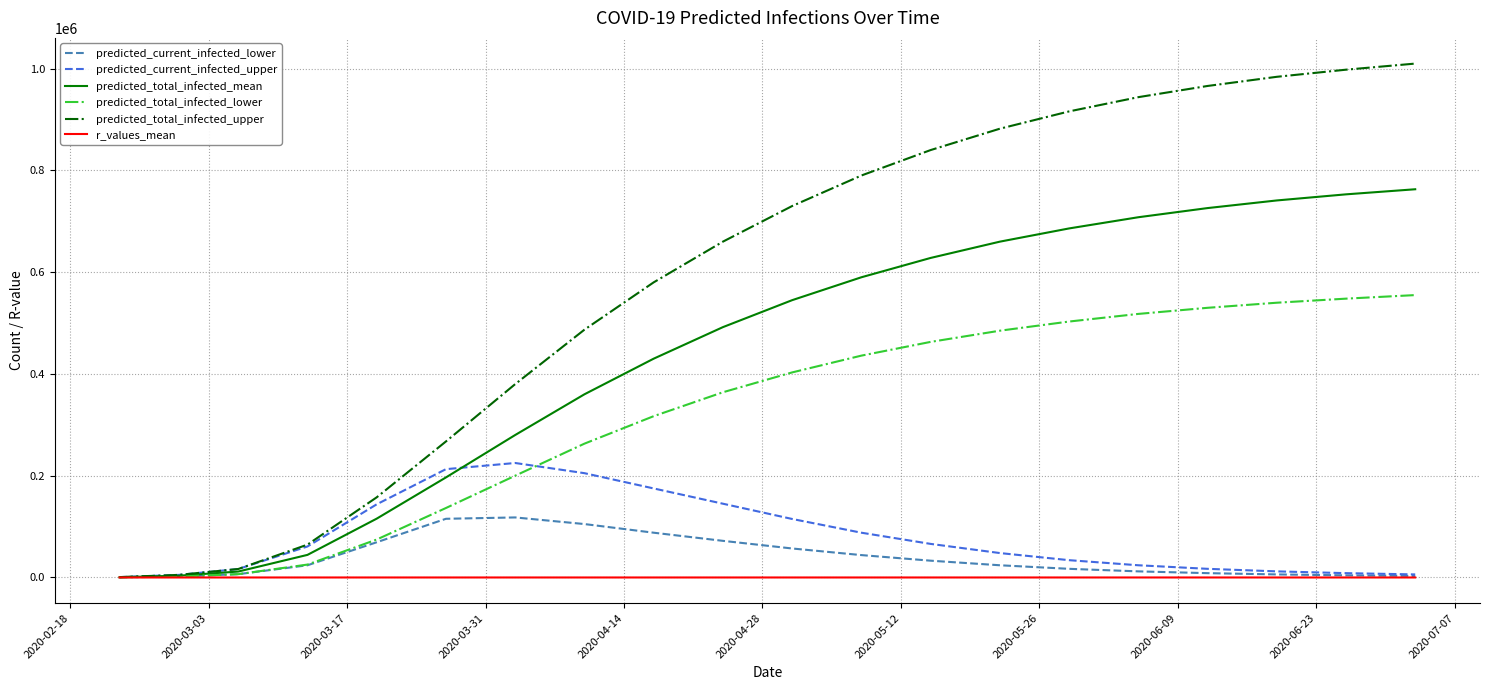

Which series has the largest range (max minus min)?

predicted_total_infected_upper